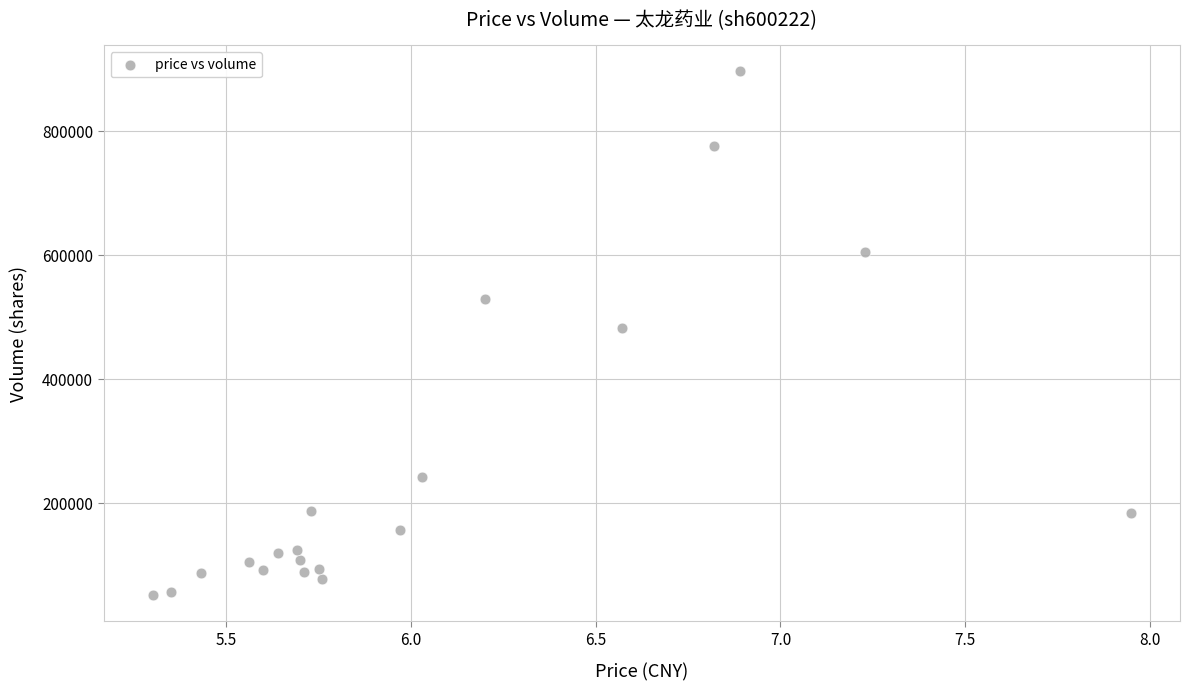

What is the range of Y values (max minus min)?

845008